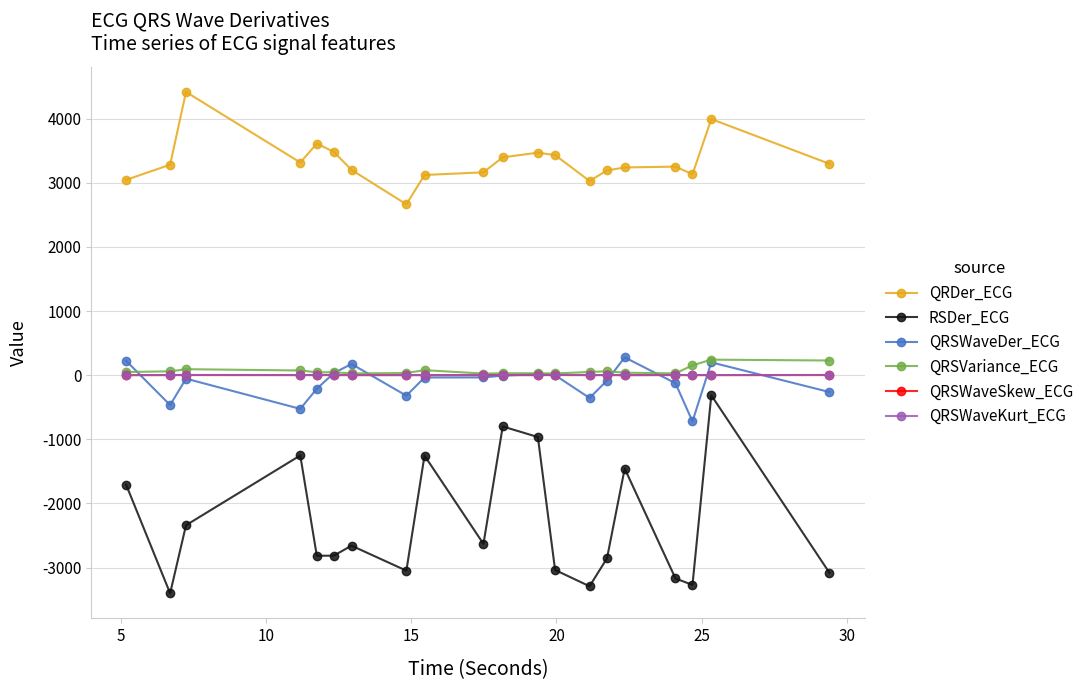

True or false: QRSWaveDer_ECG has more than 0 points higher than both neighbors.

True